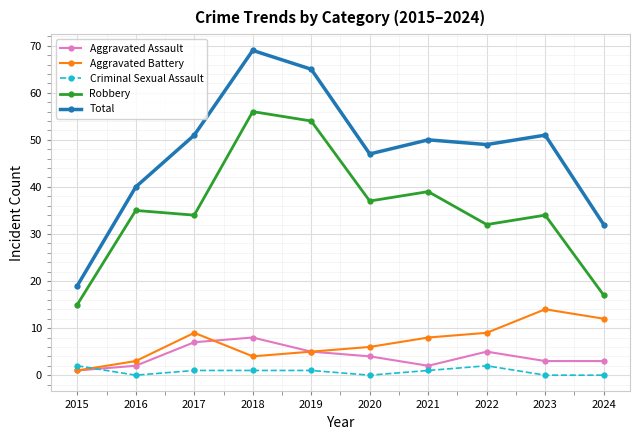

What is the difference between the maximum and minimum values in the Robbery series?

41